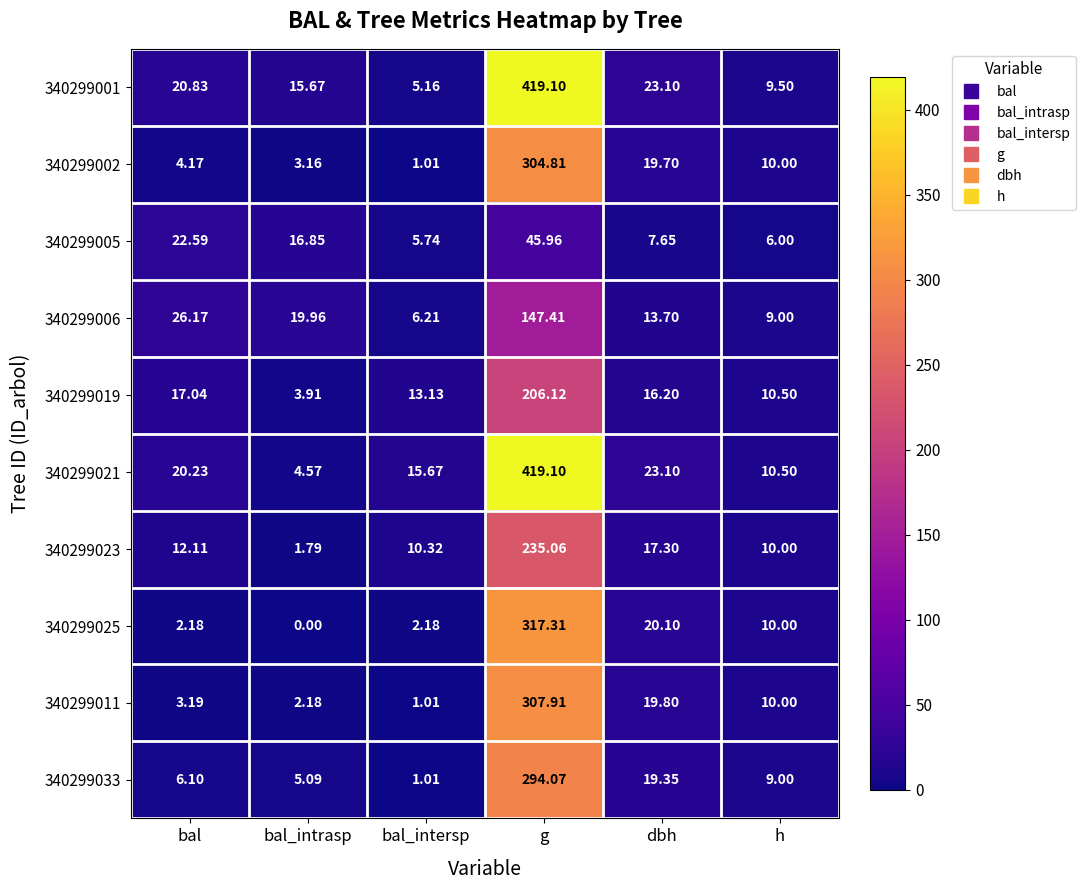

Which category has the lowest value in the 340299001 series?

bal_intersp